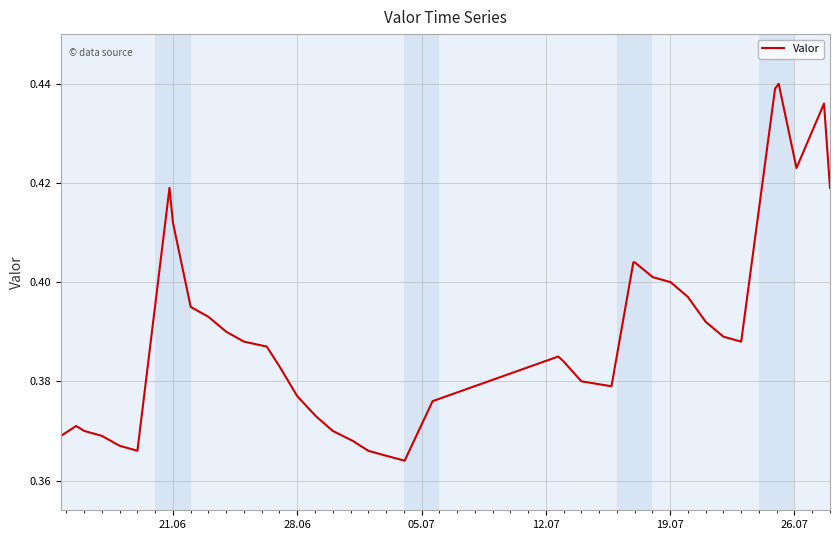

Is this an area chart (filled region under the line)?

No